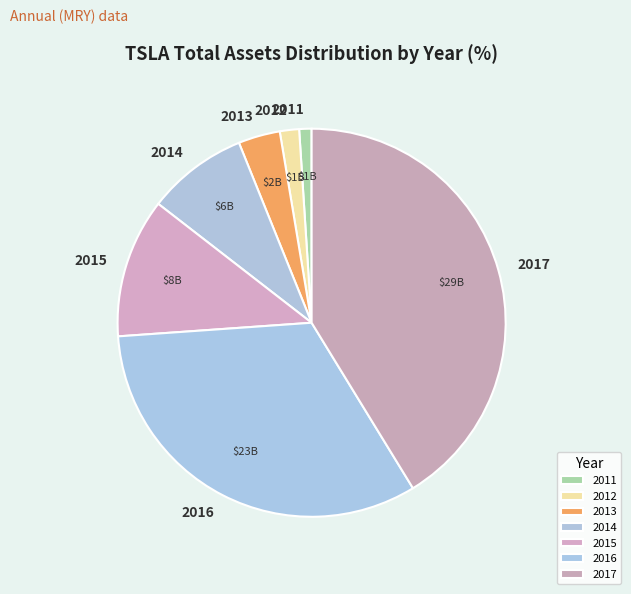

How many segments does this pie chart have?

7